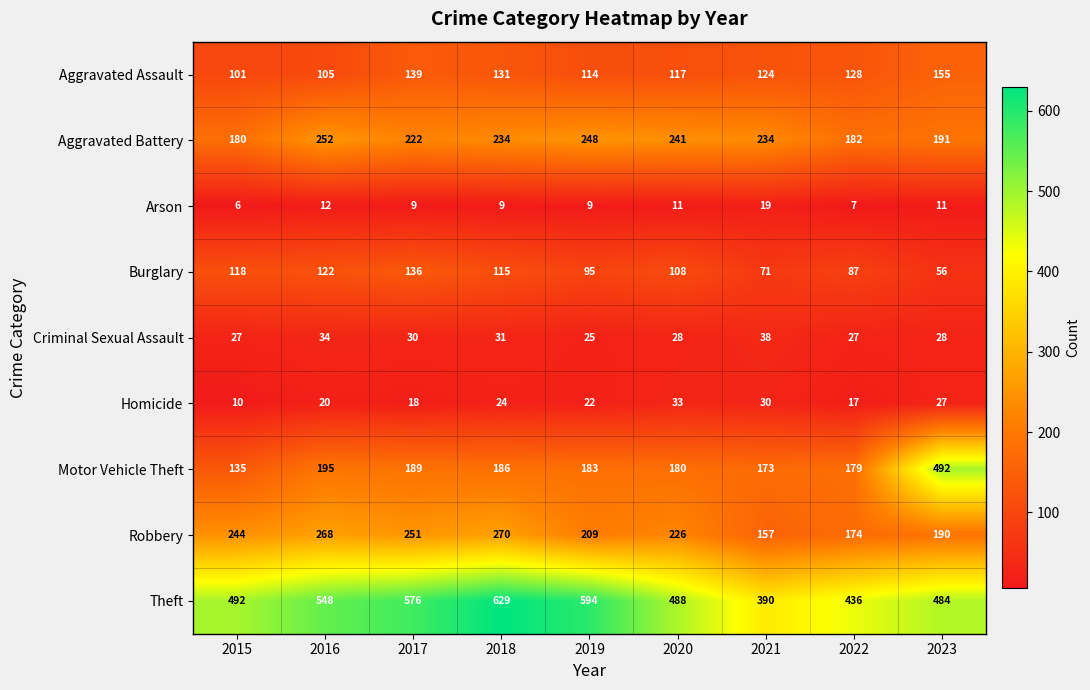

True or false: Criminal Sexual Assault has a value of 33 at 2019.

False